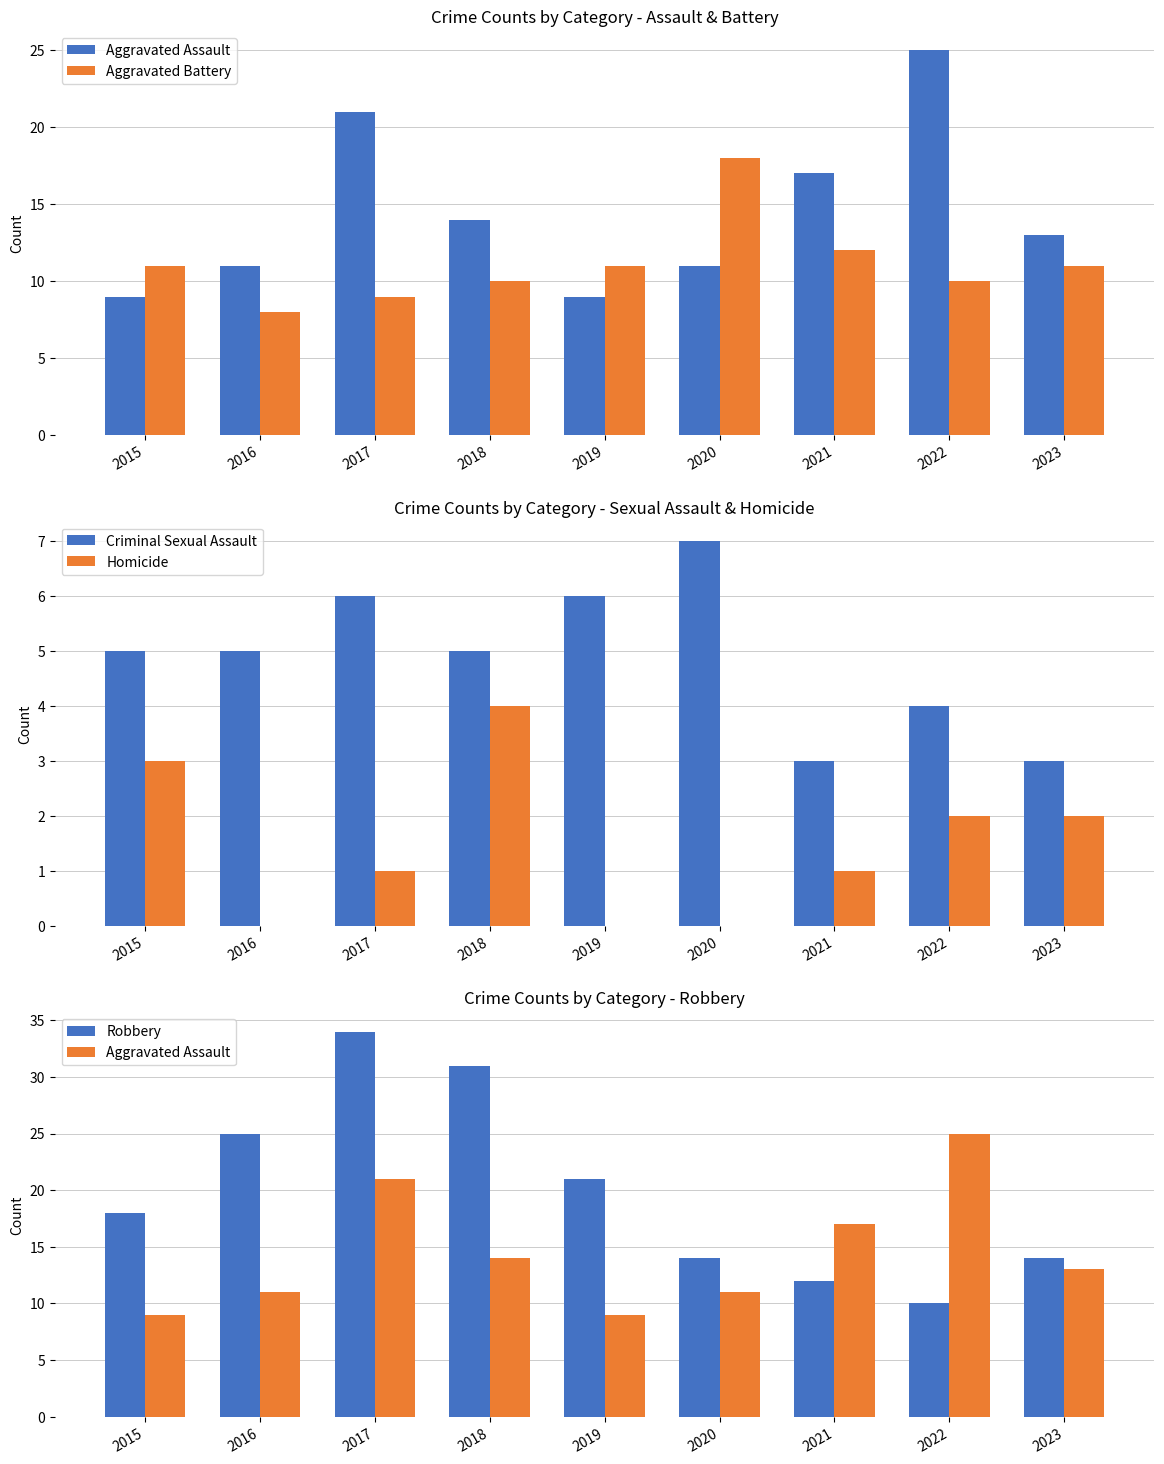

Which series has the largest range (max minus min)?

Robbery